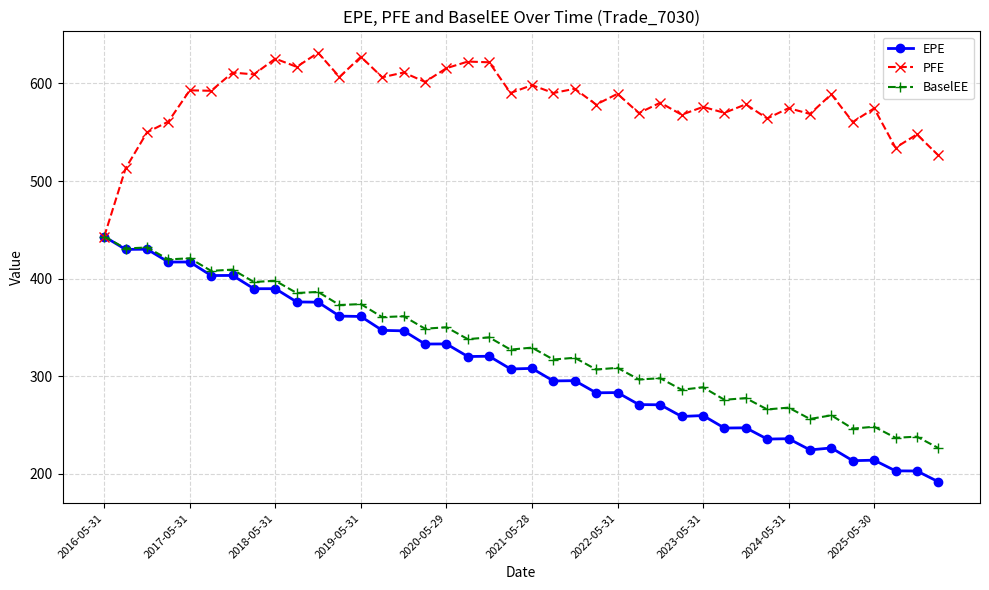

What is the smallest value displayed?

192.0